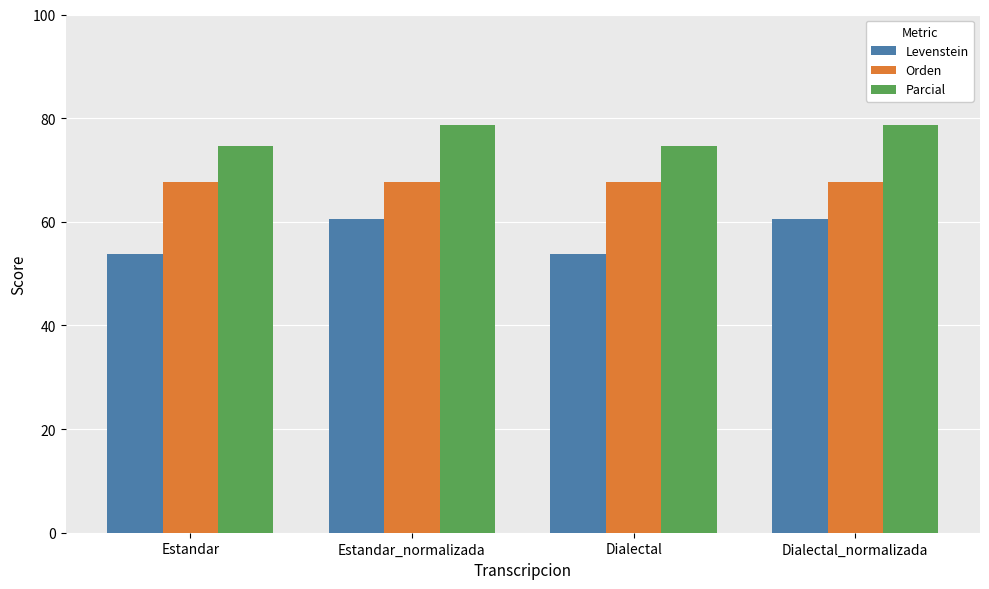

How many bars are there in each group?

3